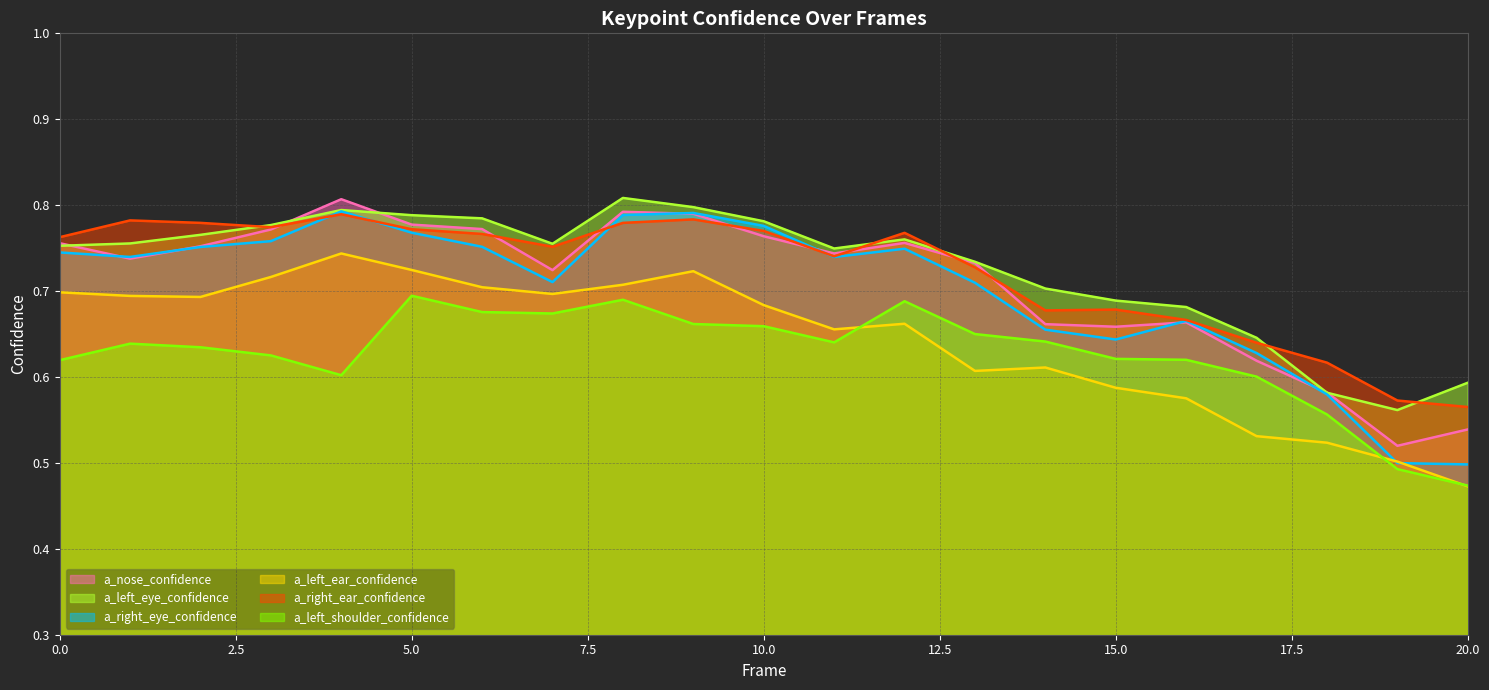

At which label does a_right_eye_confidence reach its minimum?

20